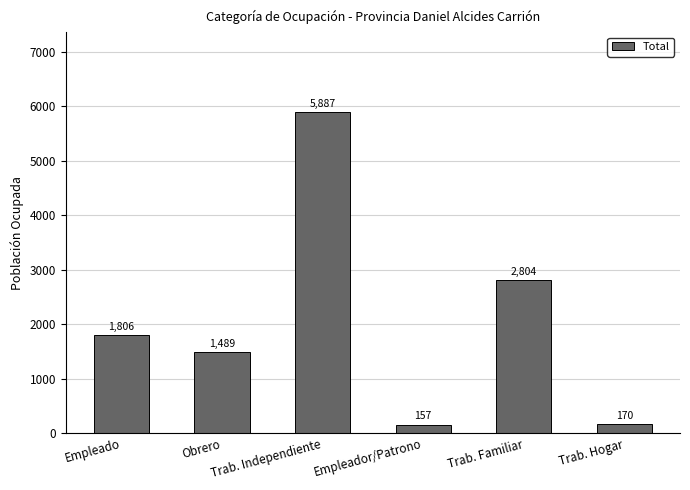

How many series are shown in this chart?

1